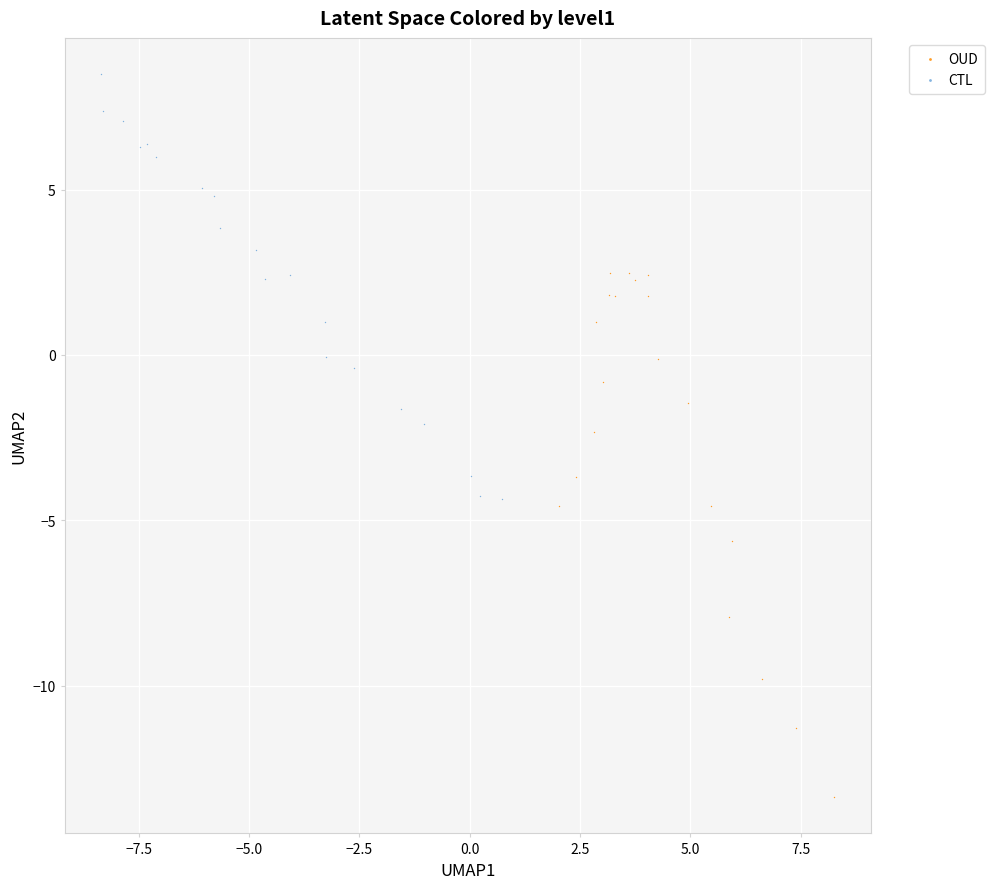

What are all the series names shown in the legend?

OUD, CTL